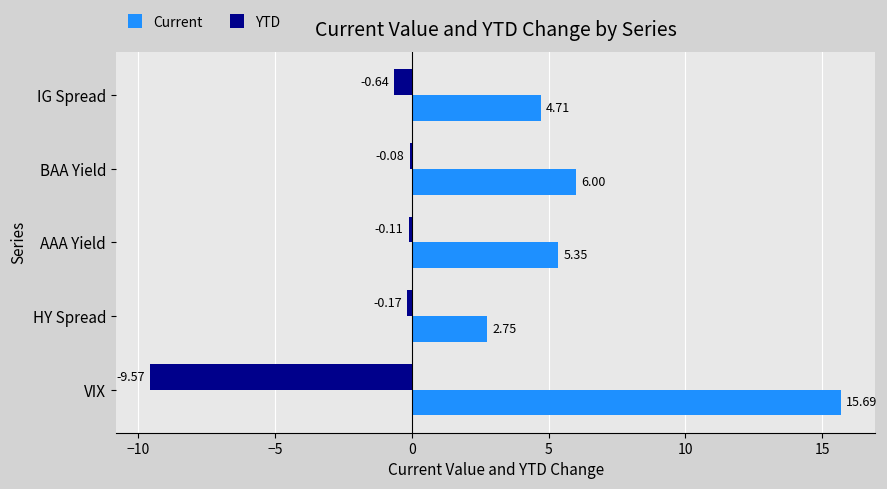

At which label is Current closest to 9?

BAA Yield